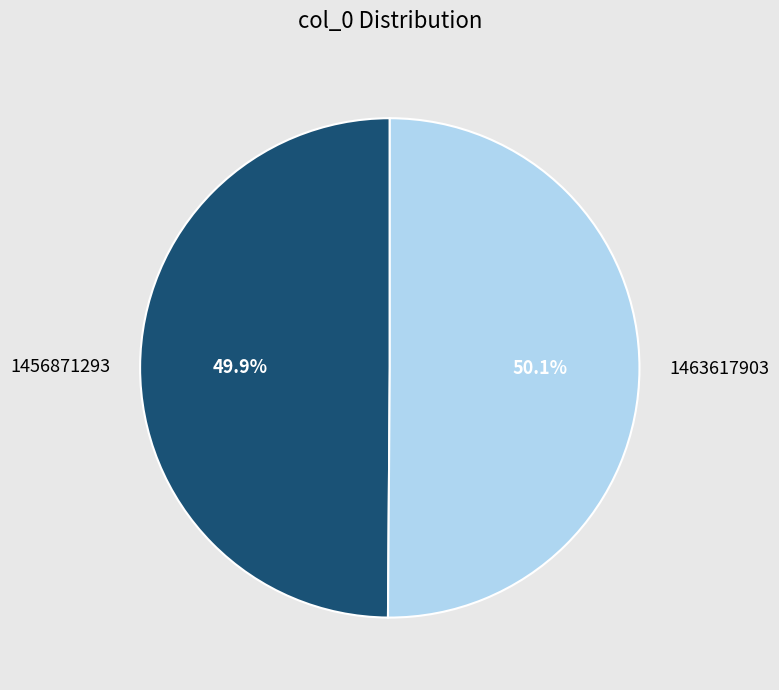

To the nearest percent, what is the difference between the largest and smallest slice percentages?

0%